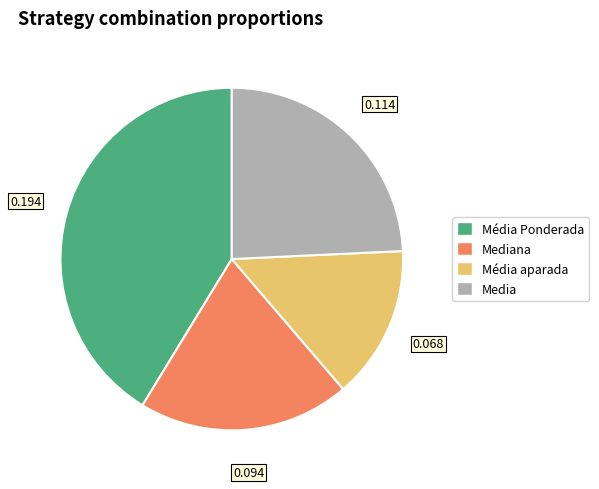

How many slices are in this pie chart?

4